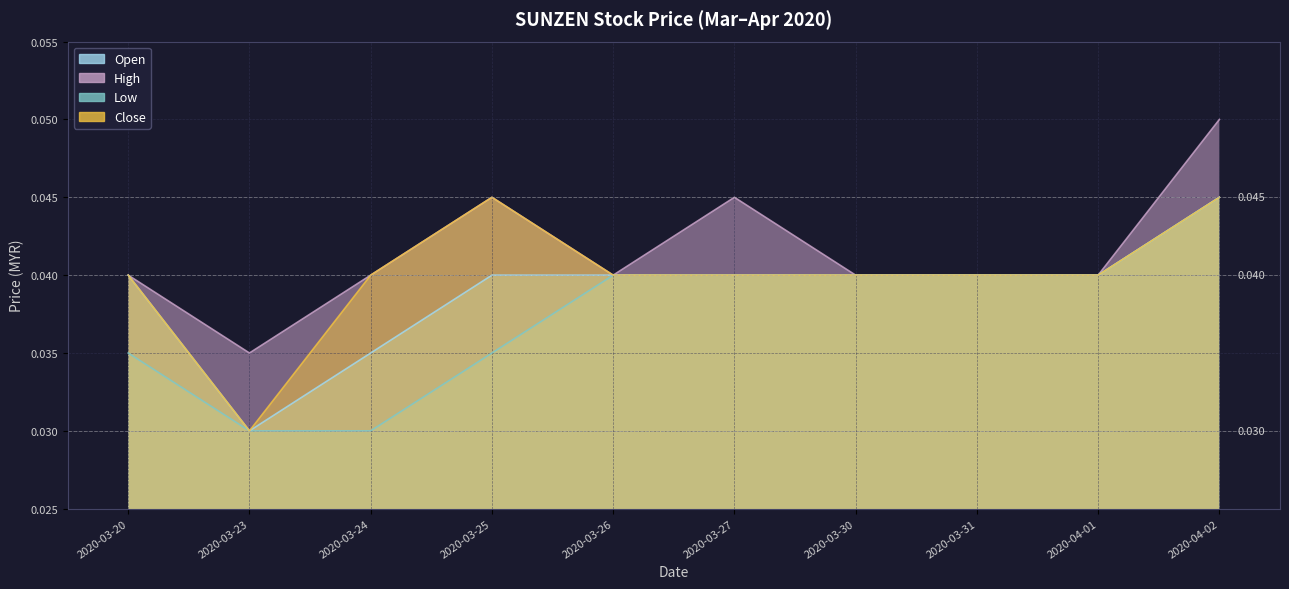

True or false: open and low cross at least once.

False